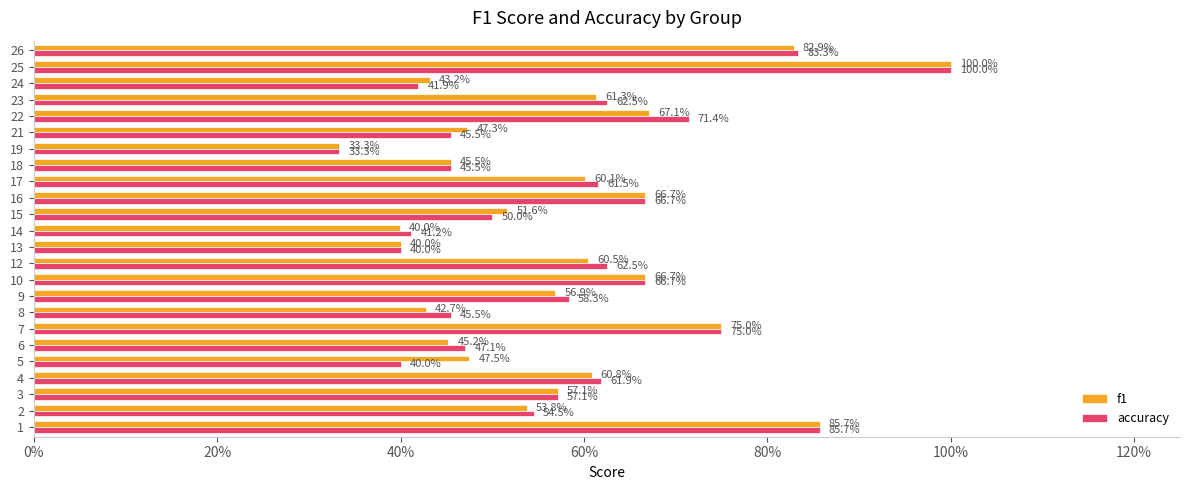

Rank the series at 21 from highest to lowest value.

f1, accuracy